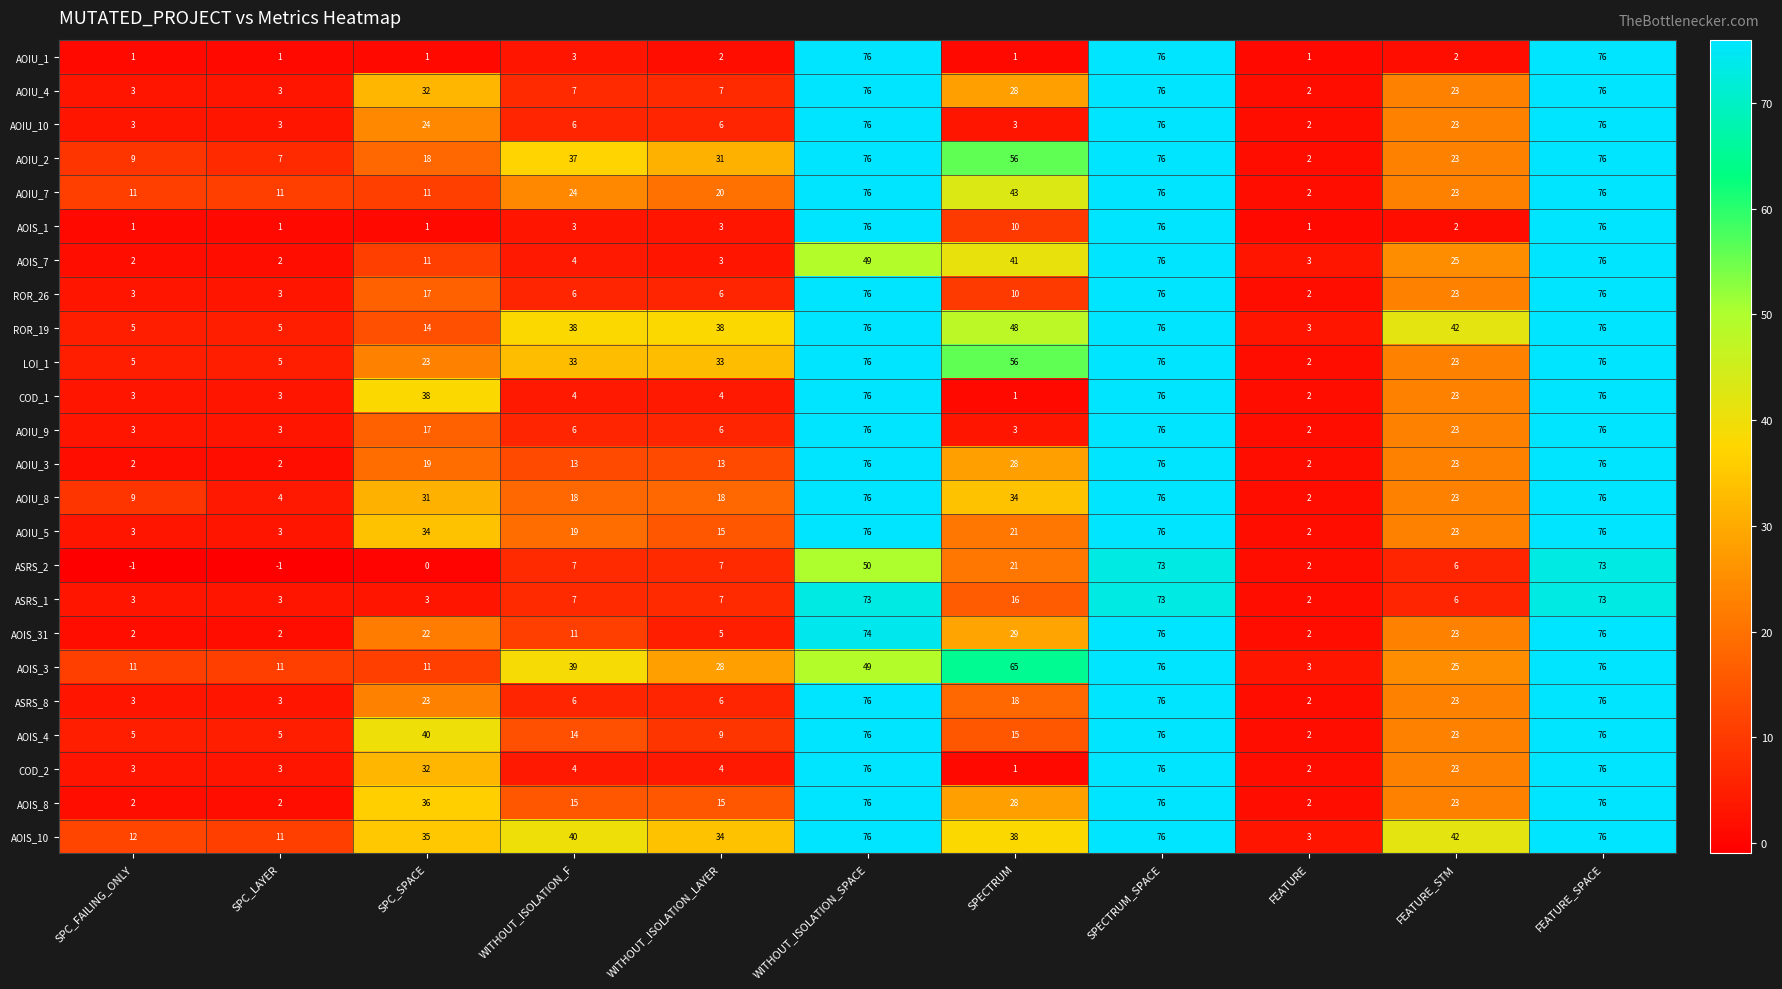

Which series has the largest total across all categories?

AOIS_10